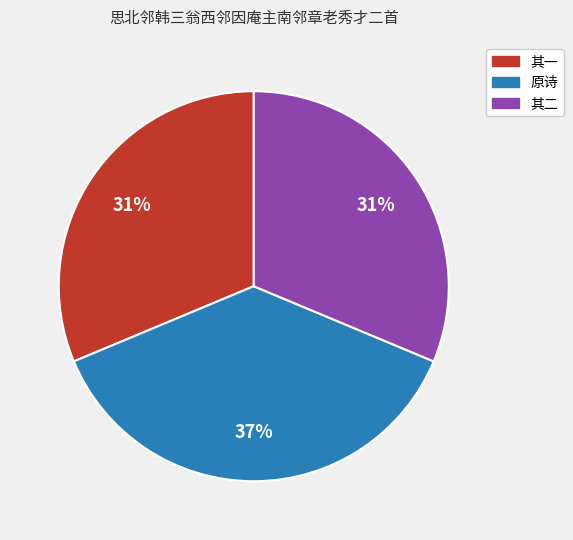

To the nearest percent, what is the average slice percentage?

33%